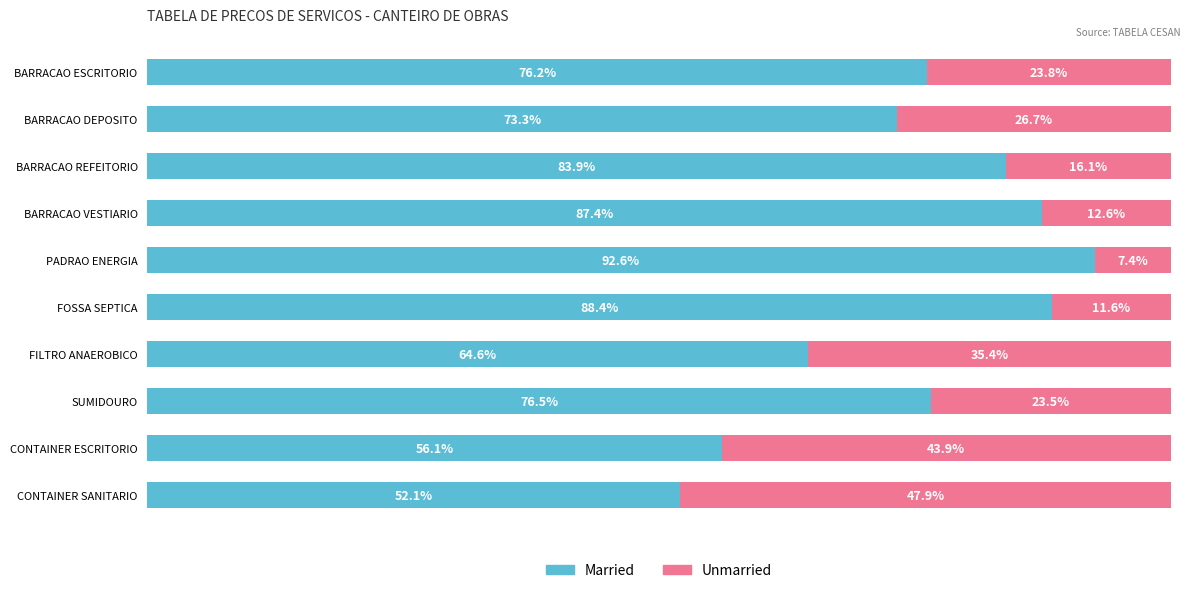

Rank the categories by Married value from highest to lowest.

PADRAO ENERGIA, FOSSA SEPTICA, BARRACAO VESTIARIO, BARRACAO REFEITORIO, SUMIDOURO, BARRACAO ESCRITORIO, BARRACAO DEPOSITO, FILTRO ANAEROBICO, CONTAINER ESCRITORIO, CONTAINER SANITARIO